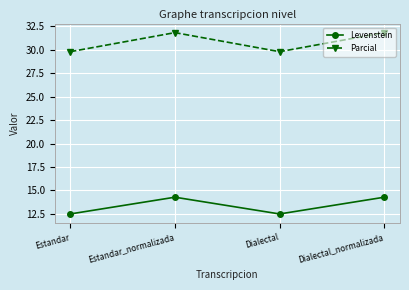

What value does the Levenstein series have at Estandar?

12.5